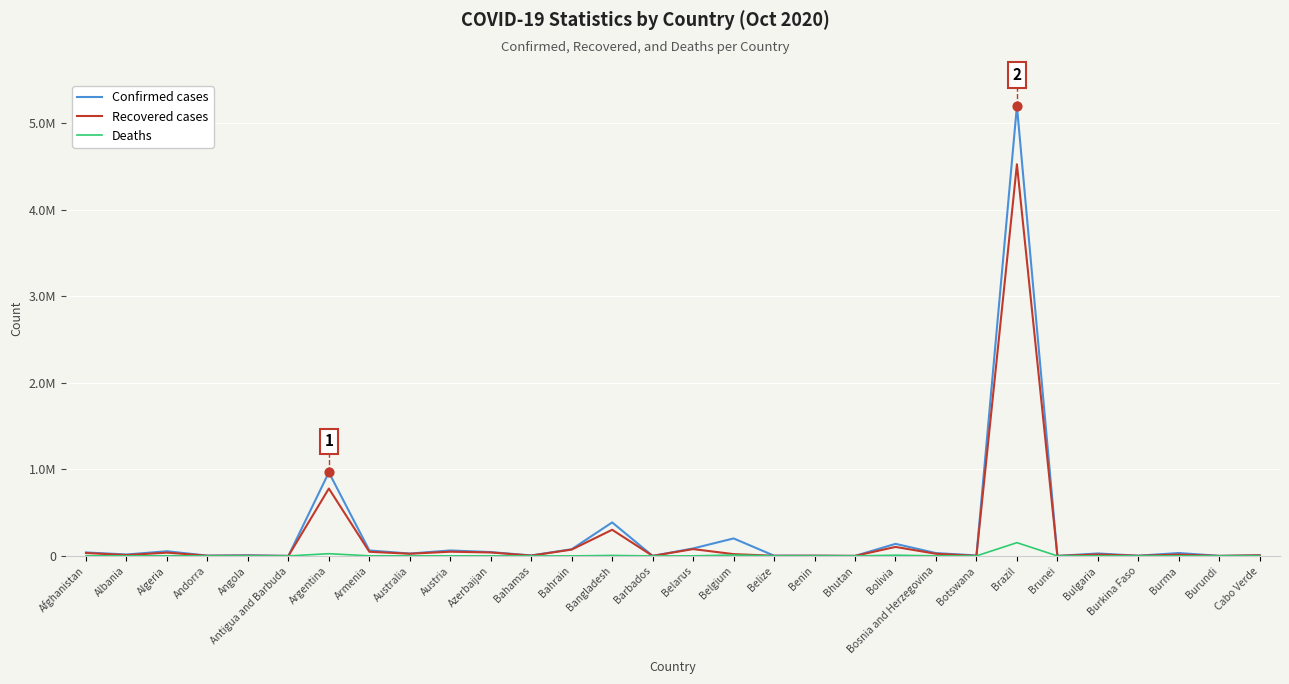

What are all the series names shown in the legend?

Confirmed cases, Recovered cases, Deaths